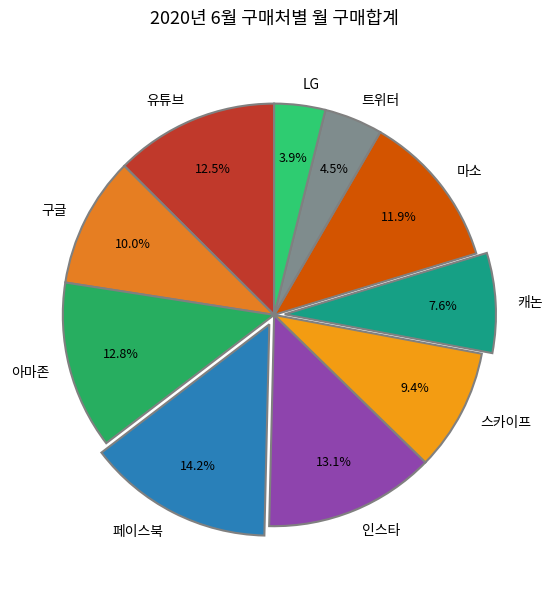

Is there a majority slice in this chart?

No